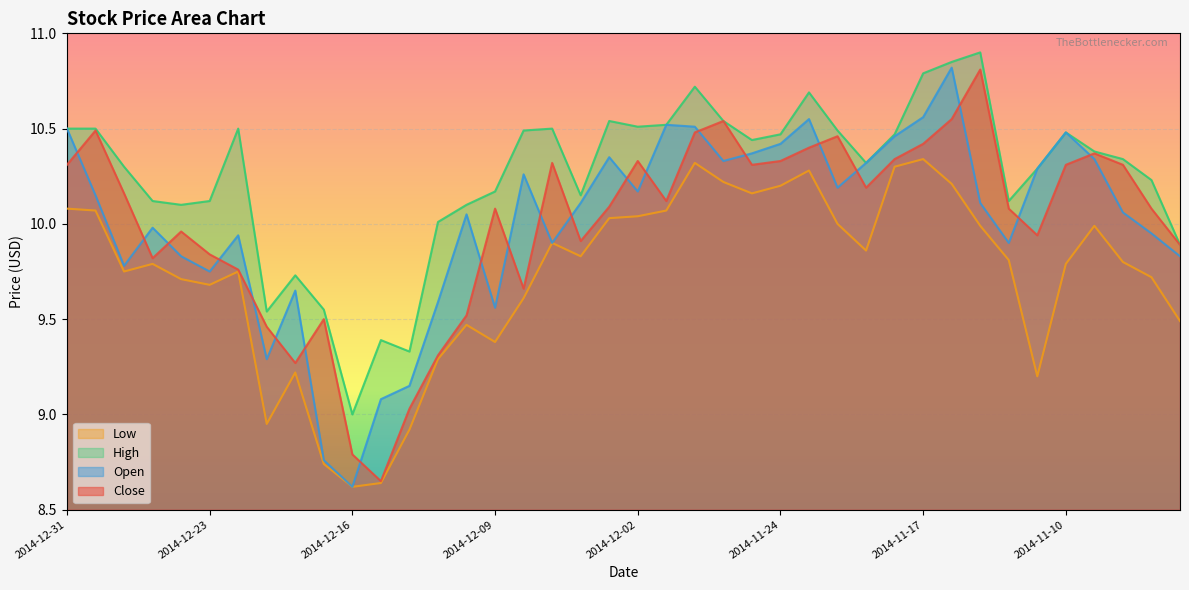

Reading left to right, what are all the values shown in this chart?

Close: 2014-12-31=10.3	2014-12-30=10.5	2014-12-29=10.2	2014-12-26=9.8	2014-12-24=10.0	2014-12-23=9.8	2014-12-22=9.8	2014-12-19=9.5	2014-12-18=9.3	2014-12-17=9.5	2014-12-16=8.8	2014-12-15=8.7	2014-12-12=9.0	2014-12-11=9.3	2014-12-10=9.5	2014-12-09=10.1	2014-12-08=9.7	2014-12-05=10.3	2014-12-04=9.9	2014-12-03=10.1	2014-12-02=10.3	2014-12-01=10.1	2014-11-28=10.5	2014-11-26=10.5	2014-11-25=10.3	2014-11-24=10.3	2014-11-21=10.4	2014-11-20=10.5	2014-11-19=10.2	2014-11-18=10.3	2014-11-17=10.4	2014-11-14=10.6	2014-11-13=10.8	2014-11-12=10.1	2014-11-11=9.9	2014-11-10=10.3	2014-11-07=10.4	2014-11-06=10.3	2014-11-05=10.1	2014-11-04=9.9
Open: 2014-12-31=10.5	2014-12-30=10.2	2014-12-29=9.8	2014-12-26=10.0	2014-12-24=9.8	2014-12-23=9.8	2014-12-22=9.9	2014-12-19=9.3	2014-12-18=9.7	2014-12-17=8.8	2014-12-16=8.6	2014-12-15=9.1	2014-12-12=9.2	2014-12-11=9.6	2014-12-10=10.1	2014-12-09=9.6	2014-12-08=10.3	2014-12-05=9.9	2014-12-04=10.1	2014-12-03=10.3	2014-12-02=10.2	2014-12-01=10.5	2014-11-28=10.5	2014-11-26=10.3	2014-11-25=10.4	2014-11-24=10.4	2014-11-21=10.6	2014-11-20=10.2	2014-11-19=10.3	2014-11-18=10.5	2014-11-17=10.6	2014-11-14=10.8	2014-11-13=10.1	2014-11-12=9.9	2014-11-11=10.3	2014-11-10=10.5	2014-11-07=10.3	2014-11-06=10.1	2014-11-05=9.9	2014-11-04=9.8
High: 2014-12-31=10.5	2014-12-30=10.5	2014-12-29=10.3	2014-12-26=10.1	2014-12-24=10.1	2014-12-23=10.1	2014-12-22=10.5	2014-12-19=9.5	2014-12-18=9.7	2014-12-17=9.6	2014-12-16=9.0	2014-12-15=9.4	2014-12-12=9.3	2014-12-11=10.0	2014-12-10=10.1	2014-12-09=10.2	2014-12-08=10.5	2014-12-05=10.5	2014-12-04=10.2	2014-12-03=10.5	2014-12-02=10.5	2014-12-01=10.5	2014-11-28=10.7	2014-11-26=10.5	2014-11-25=10.4	2014-11-24=10.5	2014-11-21=10.7	2014-11-20=10.5	2014-11-19=10.3	2014-11-18=10.5	2014-11-17=10.8	2014-11-14=10.8	2014-11-13=10.9	2014-11-12=10.1	2014-11-11=10.3	2014-11-10=10.5	2014-11-07=10.4	2014-11-06=10.3	2014-11-05=10.2	2014-11-04=9.9
Low: 2014-12-31=10.1	2014-12-30=10.1	2014-12-29=9.8	2014-12-26=9.8	2014-12-24=9.7	2014-12-23=9.7	2014-12-22=9.8	2014-12-19=8.9	2014-12-18=9.2	2014-12-17=8.7	2014-12-16=8.6	2014-12-15=8.6	2014-12-12=8.9	2014-12-11=9.3	2014-12-10=9.5	2014-12-09=9.4	2014-12-08=9.6	2014-12-05=9.9	2014-12-04=9.8	2014-12-03=10.0	2014-12-02=10.0	2014-12-01=10.1	2014-11-28=10.3	2014-11-26=10.2	2014-11-25=10.2	2014-11-24=10.2	2014-11-21=10.3	2014-11-20=10.0	2014-11-19=9.9	2014-11-18=10.3	2014-11-17=10.3	2014-11-14=10.2	2014-11-13=10.0	2014-11-12=9.8	2014-11-11=9.2	2014-11-10=9.8	2014-11-07=10.0	2014-11-06=9.8	2014-11-05=9.7	2014-11-04=9.5